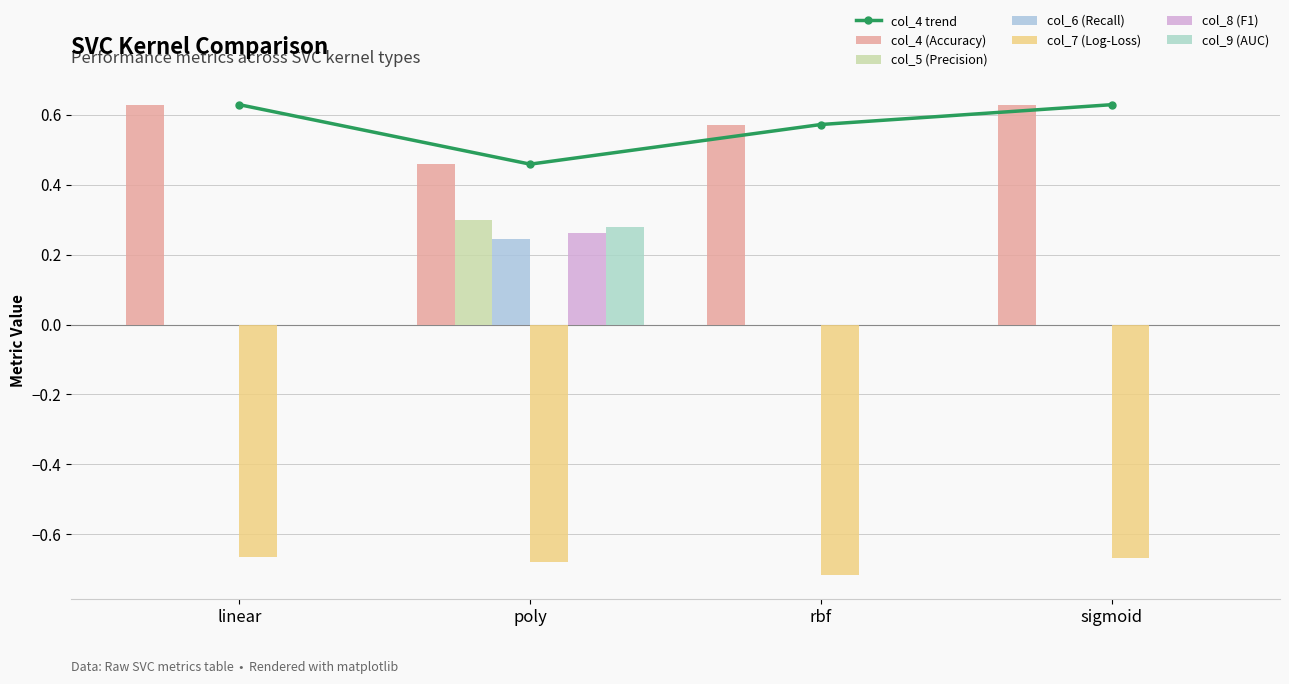

Reading left to right, transcribe all the data shown in this chart.

col_7: -0.7	-0.7	-0.7	-0.7
col_4: 0.6	0.5	0.6	0.6
col_5: 0.0	0.2	0.0	0.0
col_6: 0.0	0.3	0.0	0.0
col_8: 0.0	0.3	0.0	0.0
col_9: 0.0	0.3	0.0	0.0